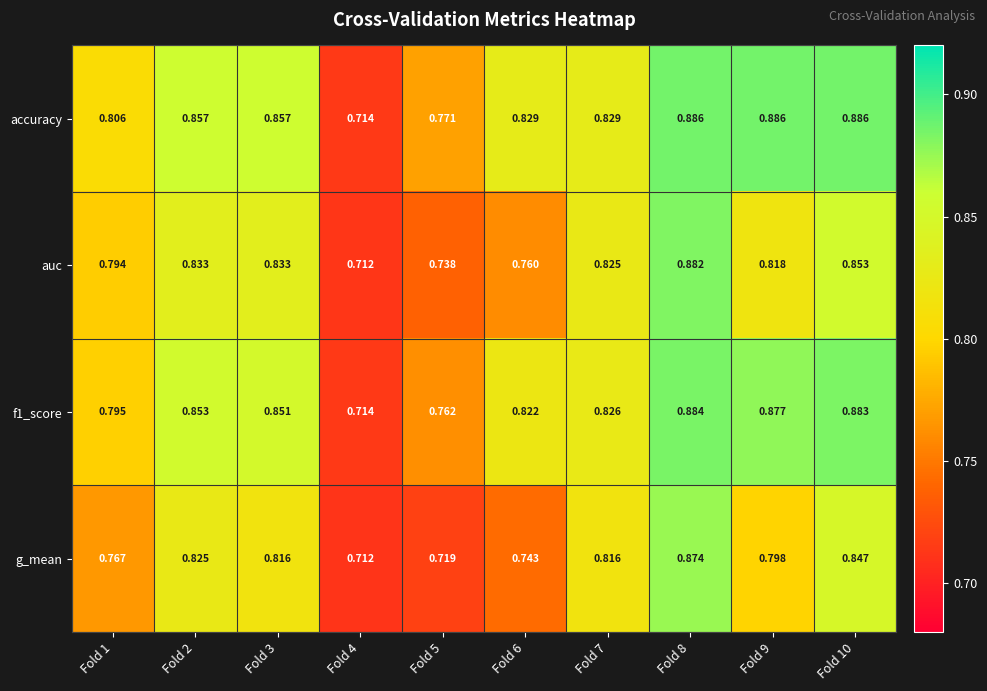

What is the total value across all series at Fold 8?

3.5